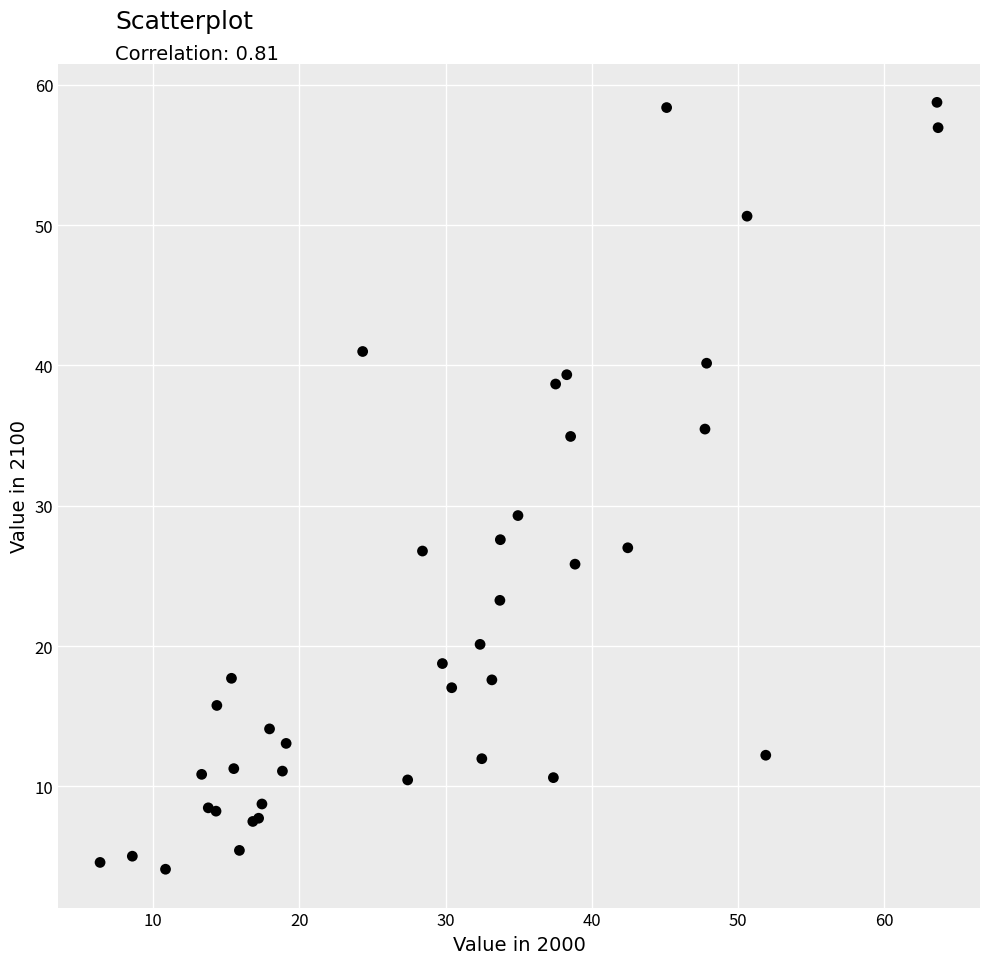

What Y value in the scatter plot is closest to 31?

29.3